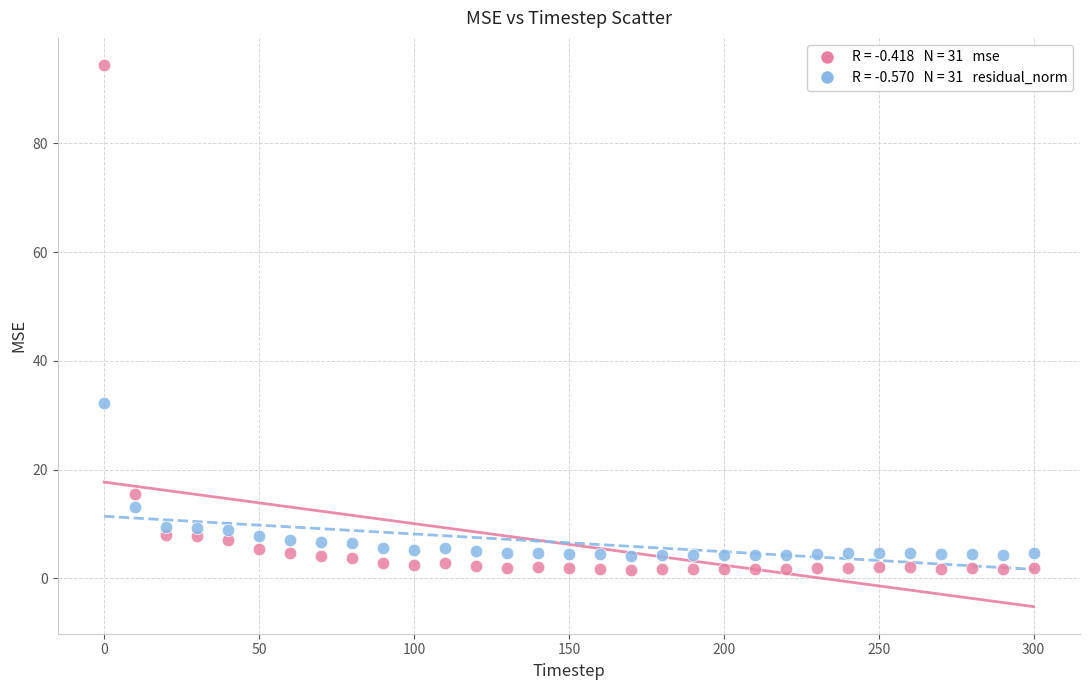

Across all data points, what is the range of X values (max minus min)?

300.0